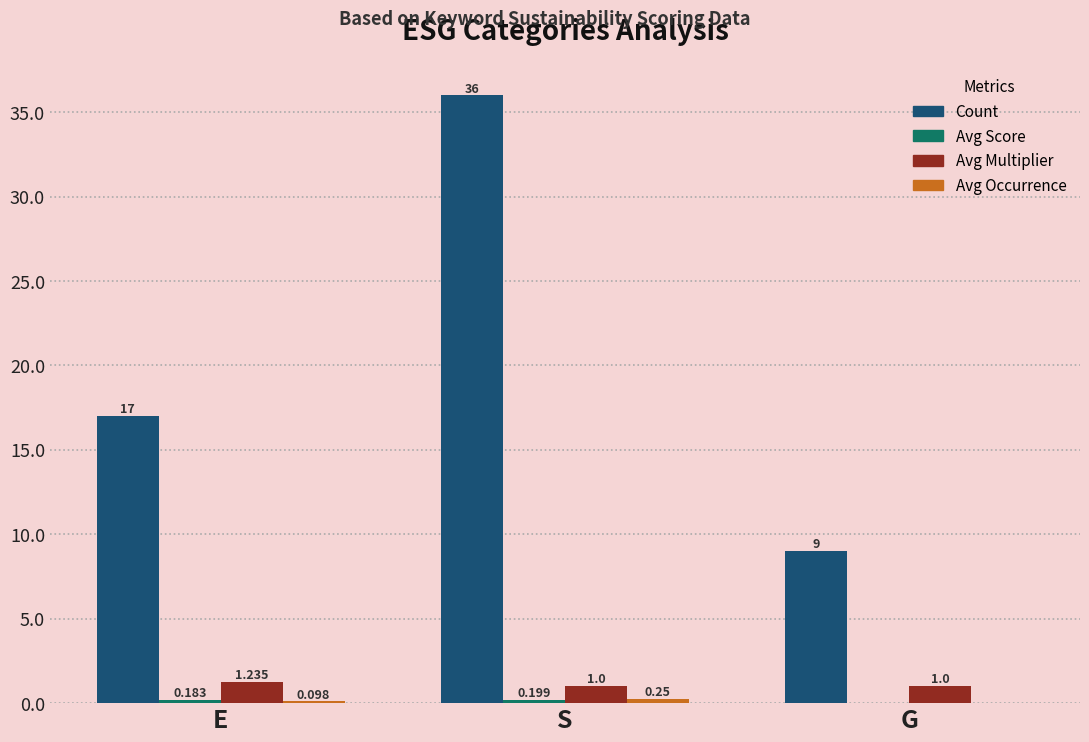

At which category is the sum across all series the highest?

S